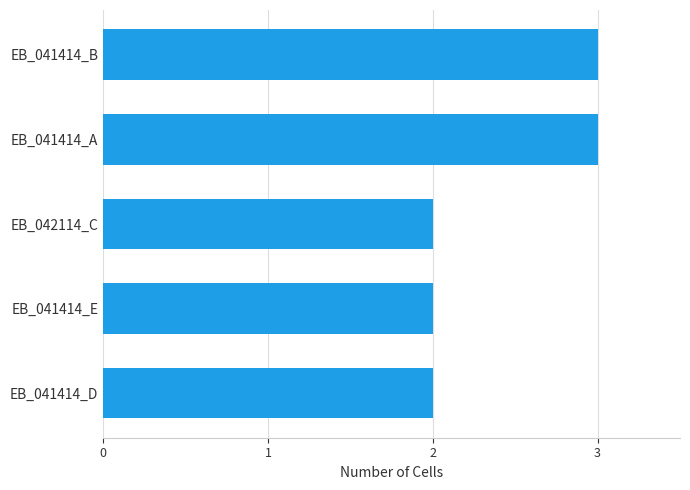

Reading bottom to top, what are all the values shown in this chart?

EB_041414_D=2	EB_041414_E=2	EB_042114_C=2	EB_041414_A=3	EB_041414_B=3